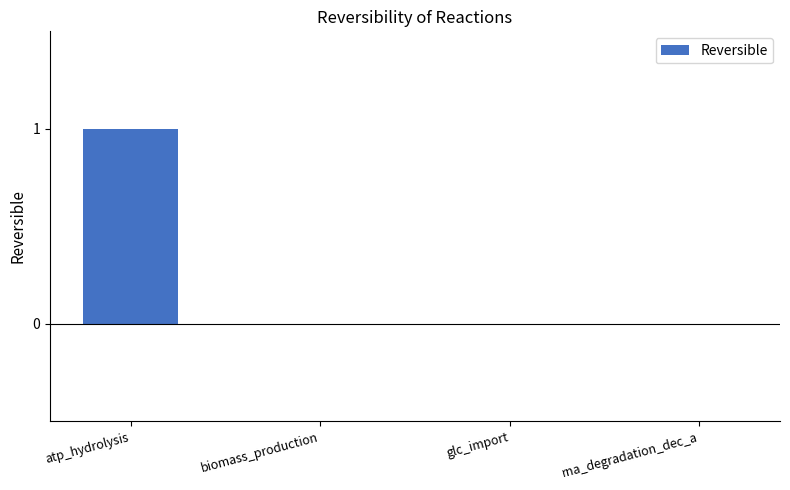

The value at rna_degradation_dec_a is 1. True or false?

False